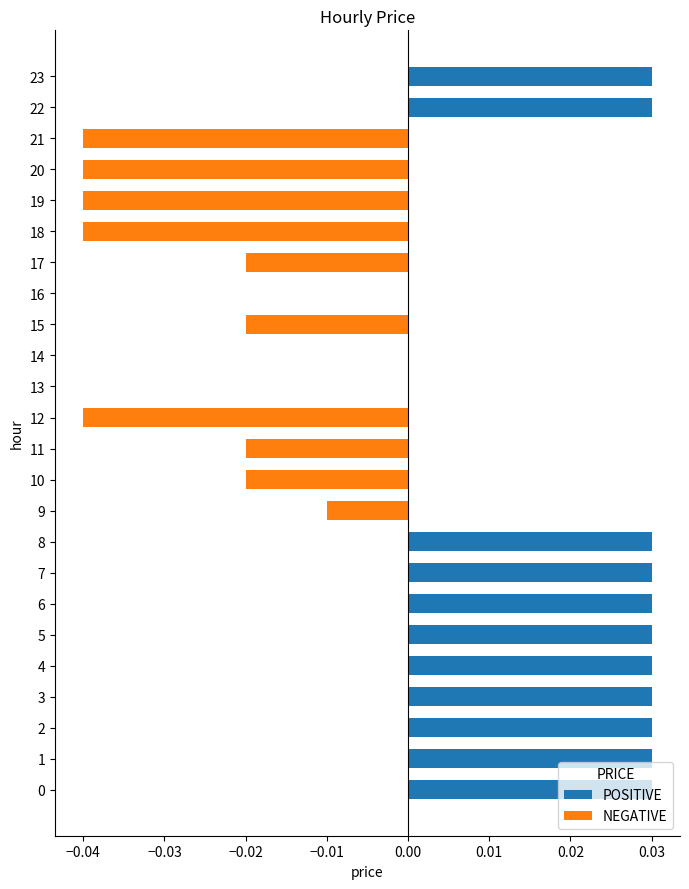

Between 5 and 9, which is larger?

5